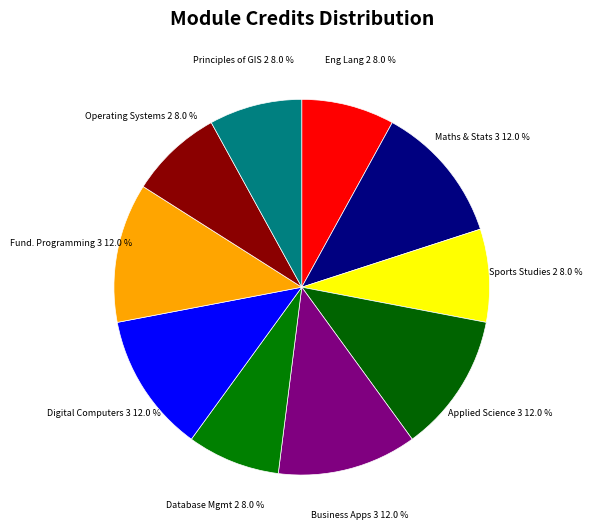

What is the total percentage of Applied Science 3 and Business Apps 3?

24.0%